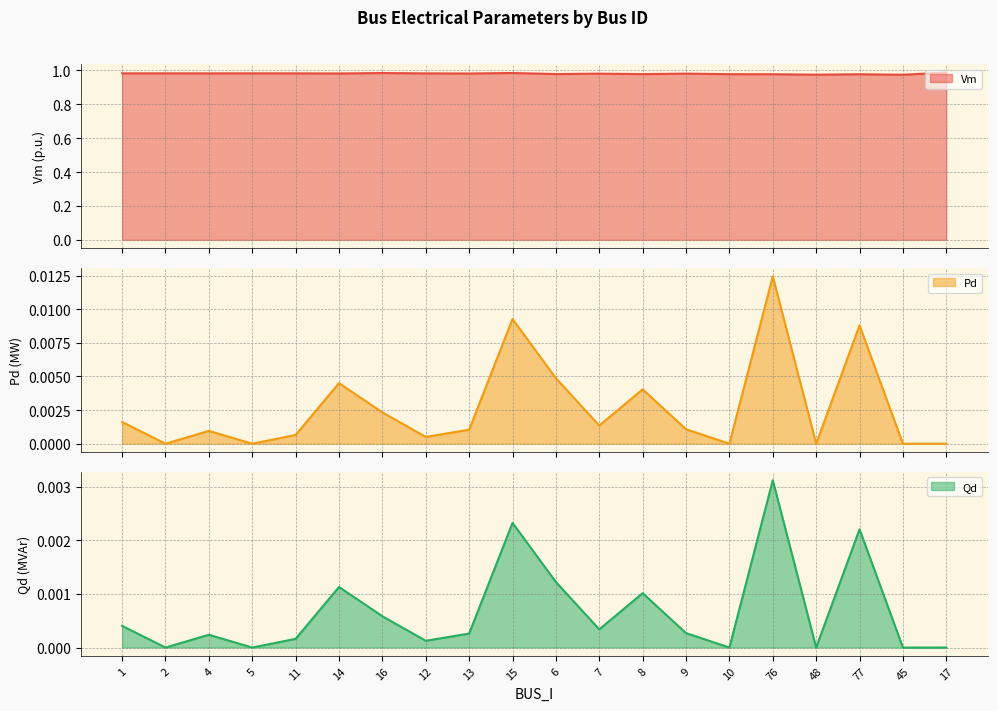

What position from the right is 4?

18